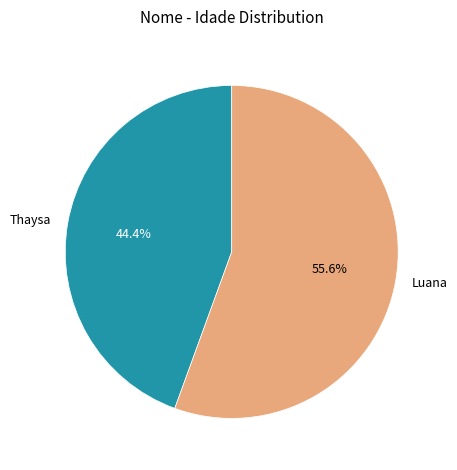

Which category has the biggest portion of the pie?

Luana